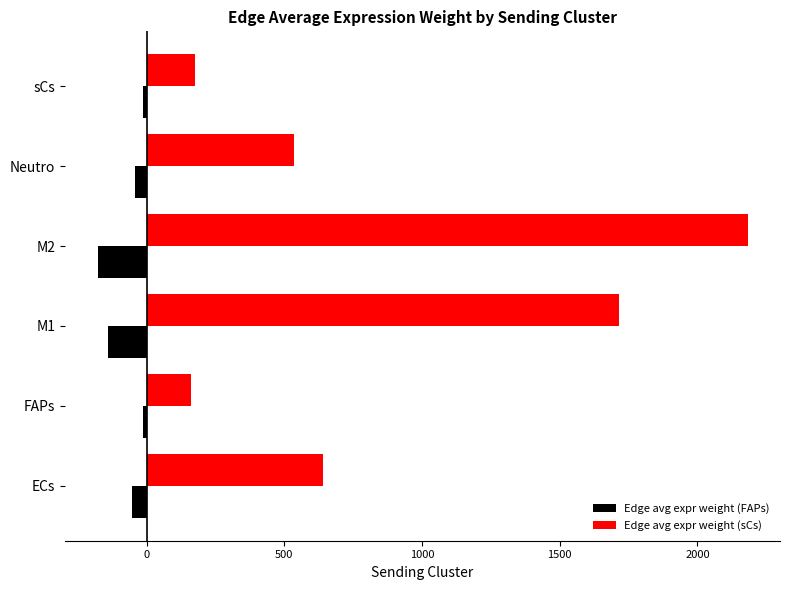

Which series has the largest range (max minus min)?

Edge avg expr weight (sCs)